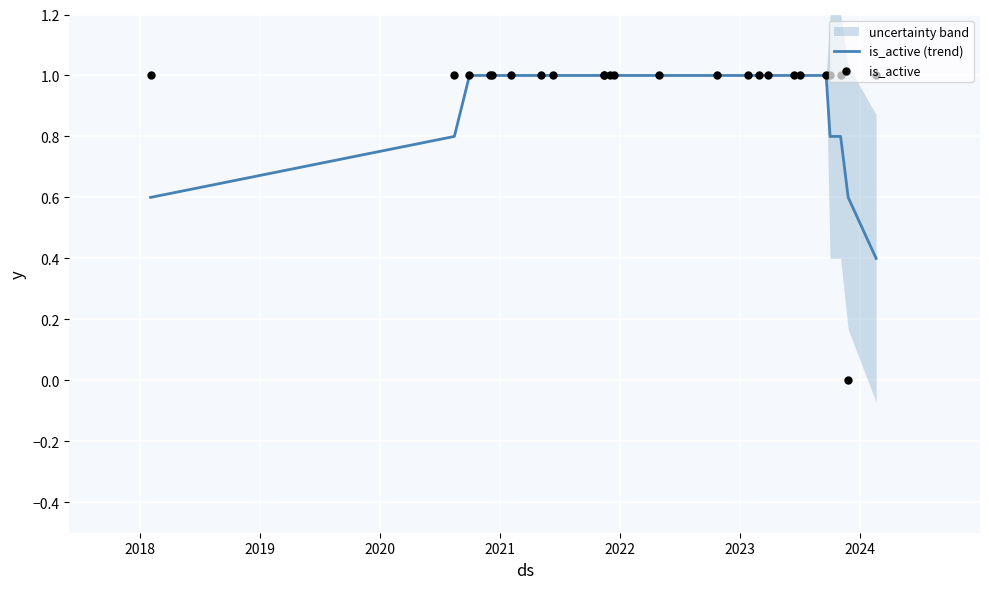

Which series has the largest Y range (max minus min)?

is_active